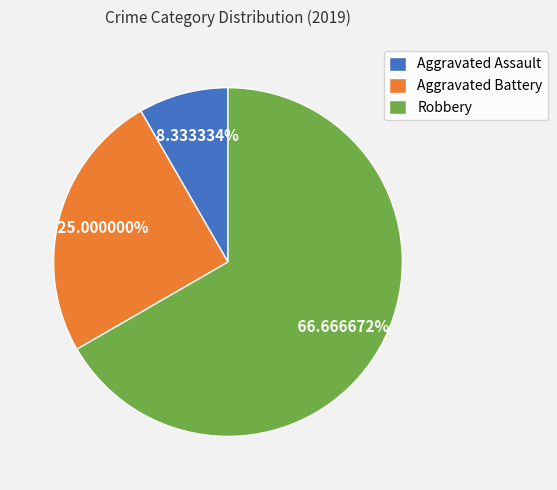

What portion of the pie excludes Aggravated Assault?

91.7%